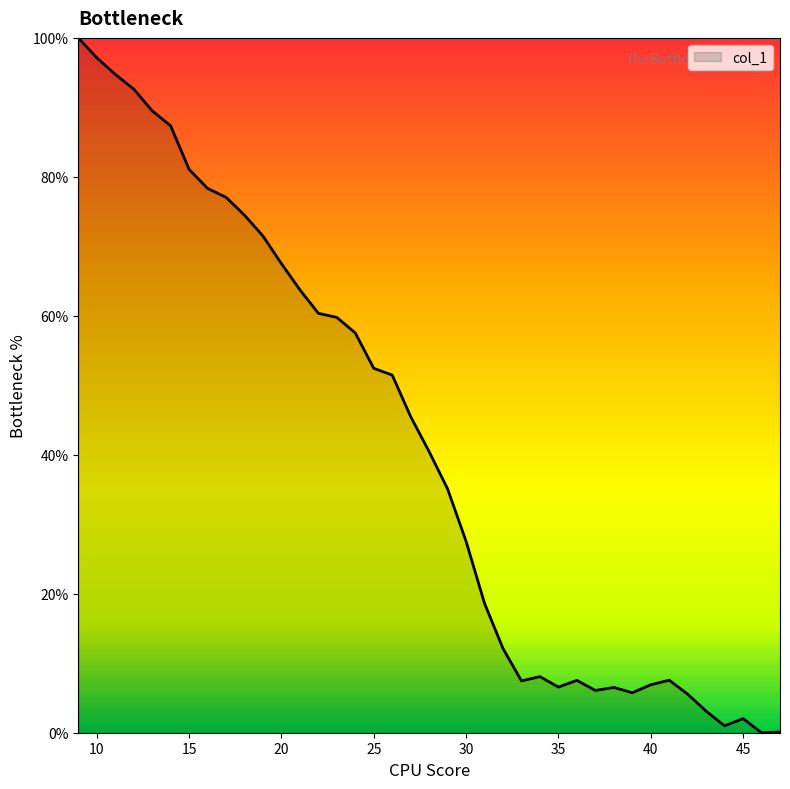

How many series are shown in this chart?

1